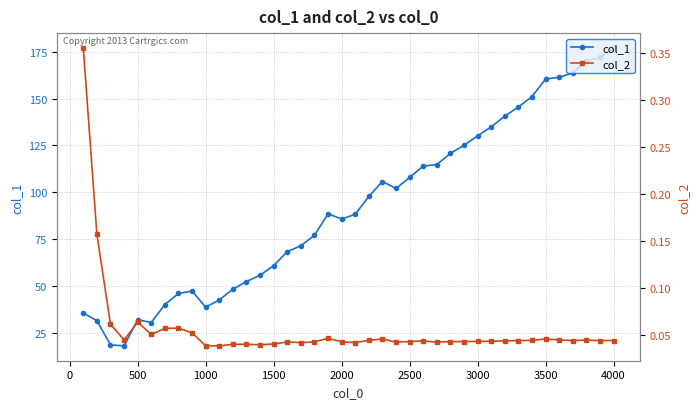

What is the lowest value of the col_1 series?

18.0